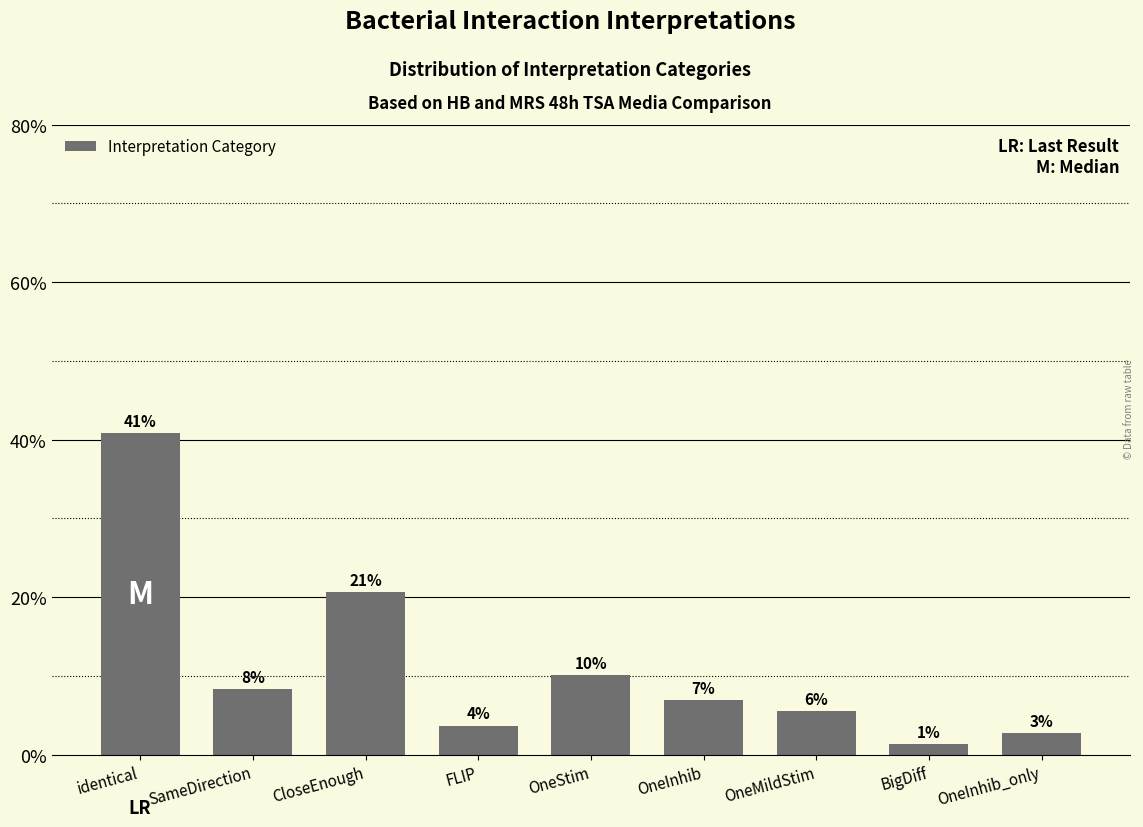

What is the label of the 7th bar from the right?

CloseEnough